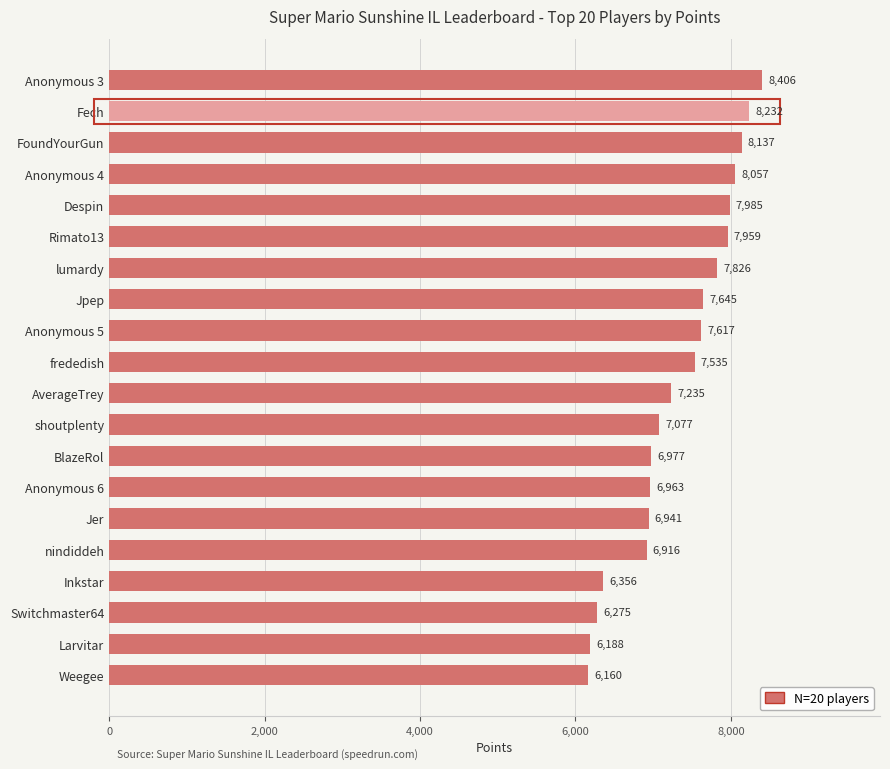

Reading bottom to top, transcribe all the data shown in this chart.

6160	6188	6275	6356	6916	6941	6963	6977	7077	7235	7535	7617	7645	7826	7959	7985	8057	8137	8232	8406